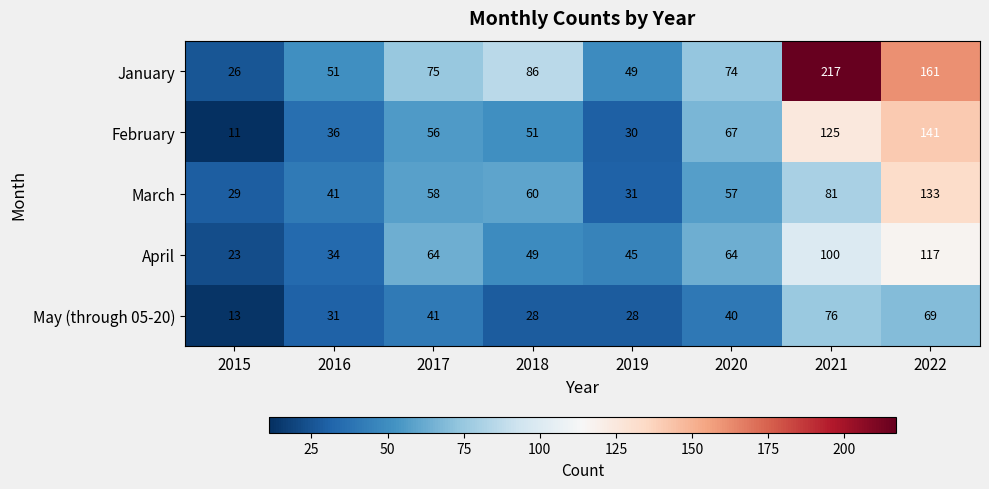

What is the difference between the April values at 2017 and 2018?

15